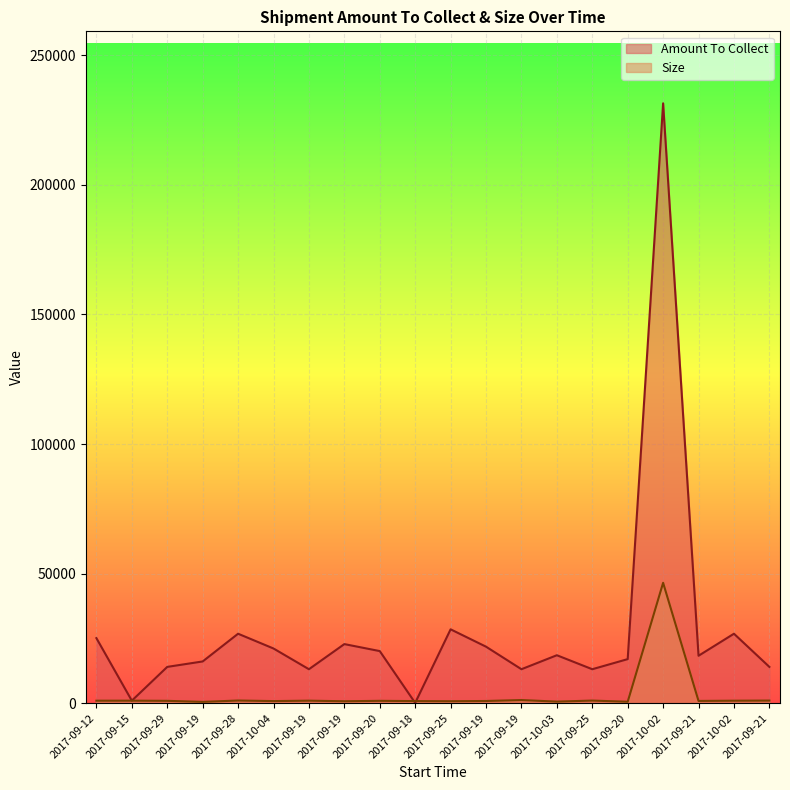

What is the sum of the Size values at 2017-09-25 and 2017-10-03?

1350